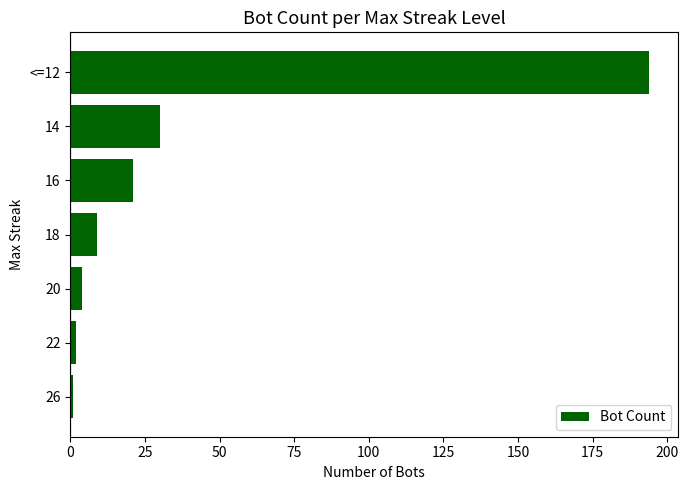

Reading bottom to top, transcribe all the data shown in this chart.

1	2	4	9	21	30	194